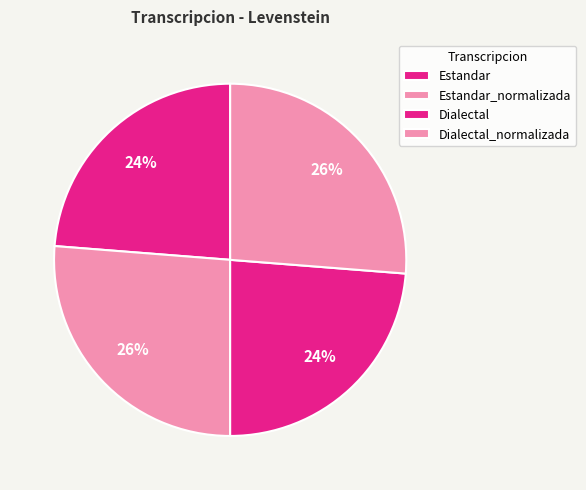

Count the number of slices in the pie.

4